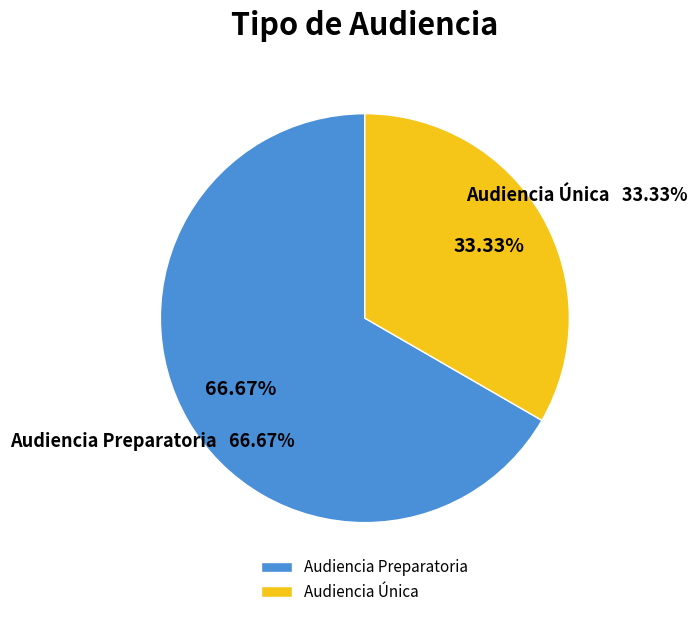

Which category has the biggest portion of the pie?

Audiencia Preparatoria